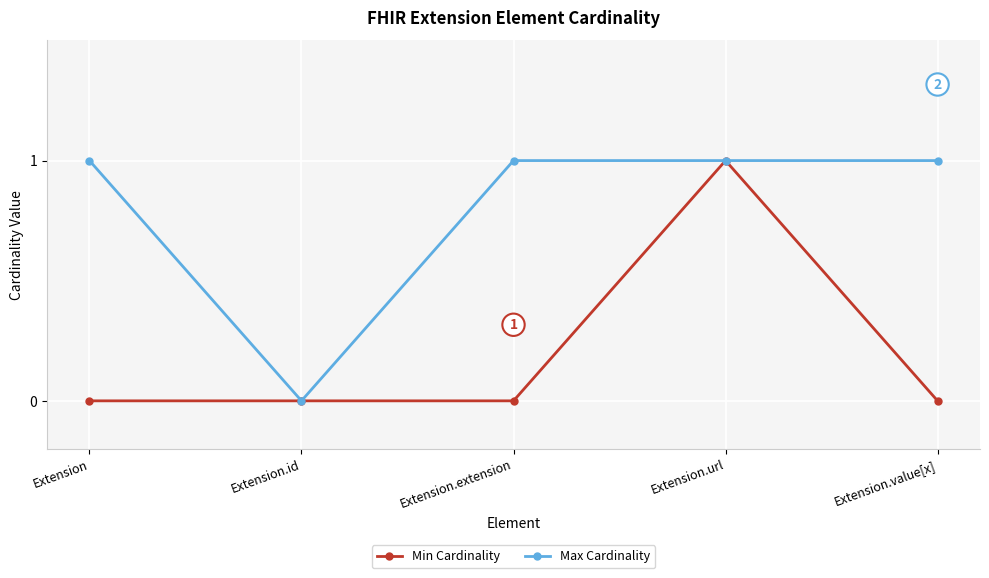

At which label is Max Cardinality closest to 0?

Extension.id